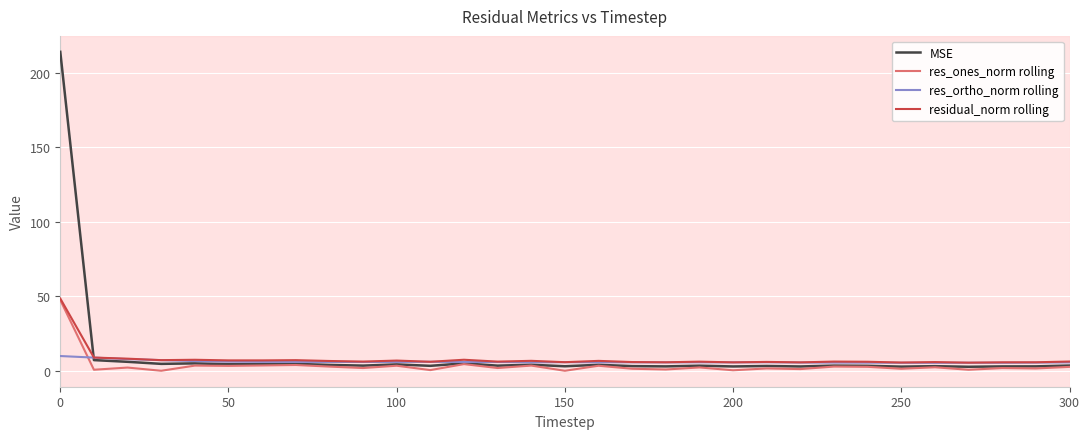

What is the maximum value for MSE?

214.1